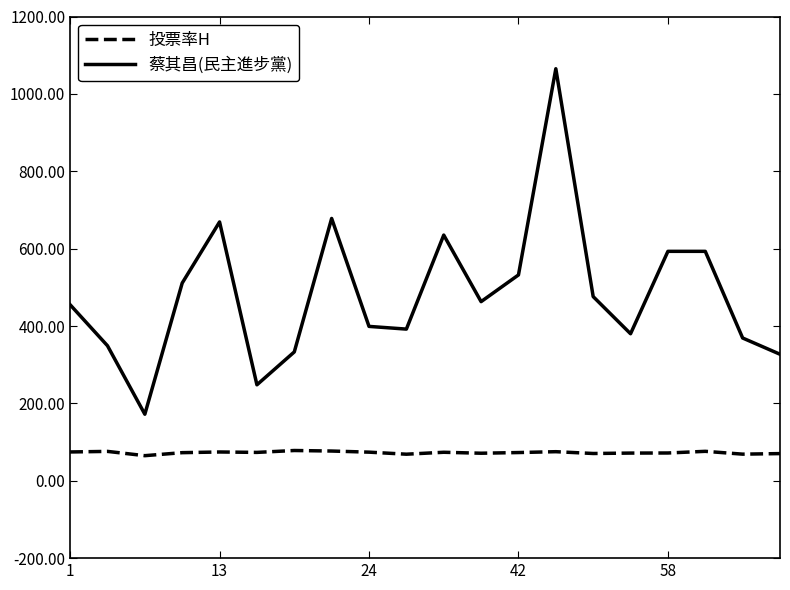

Which series has the largest total across all categories?

蔡其昌(民主進步黨)